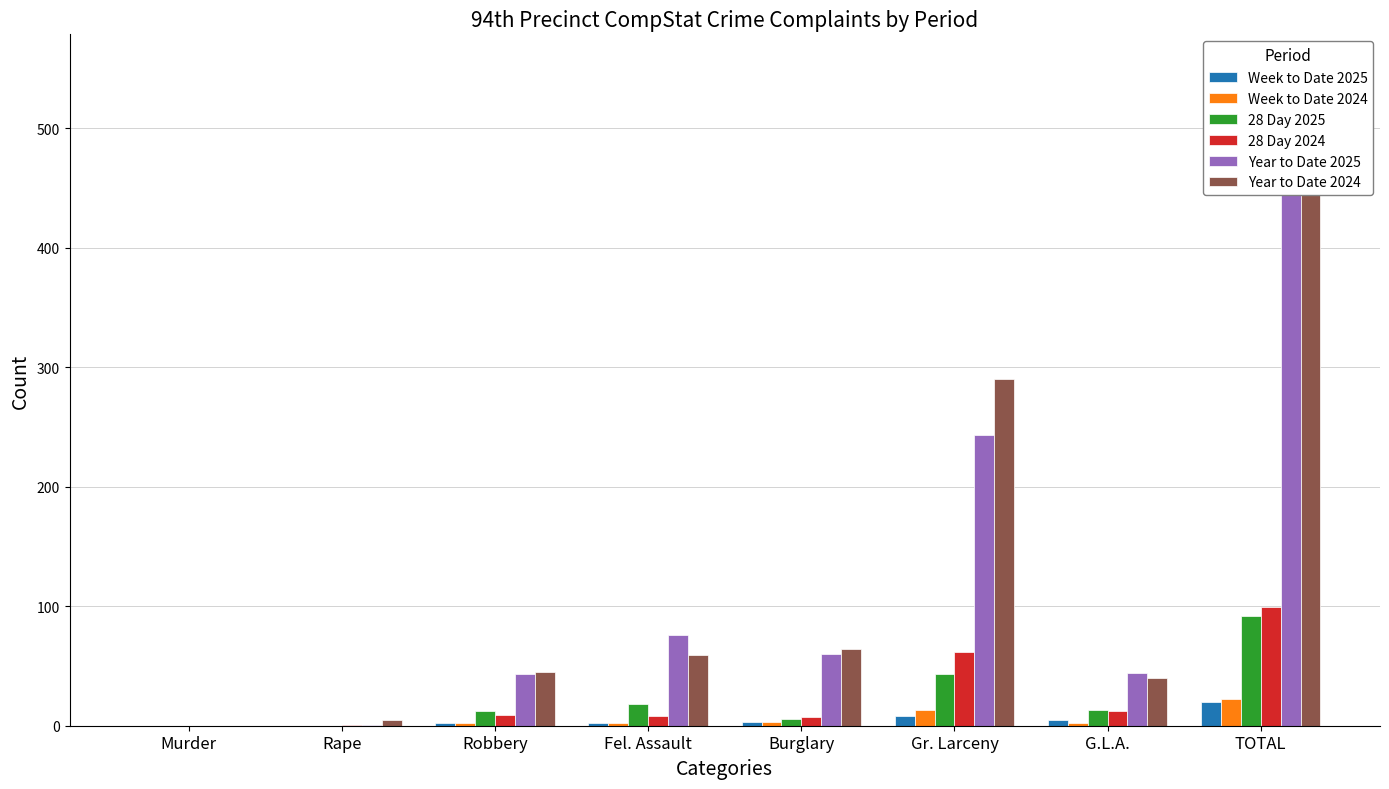

How many values in the 28 Day 2024 series exceed 9?

3